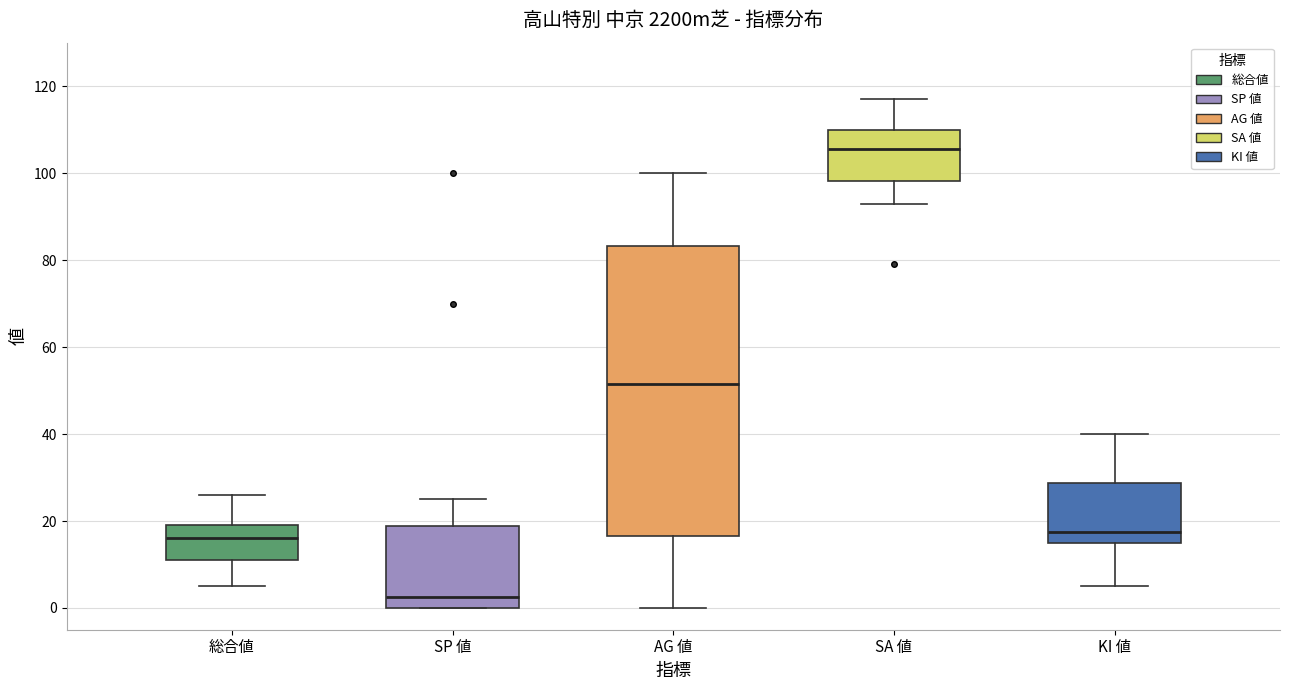

Which box is the tallest, from its lower edge to its upper edge?

AG 値